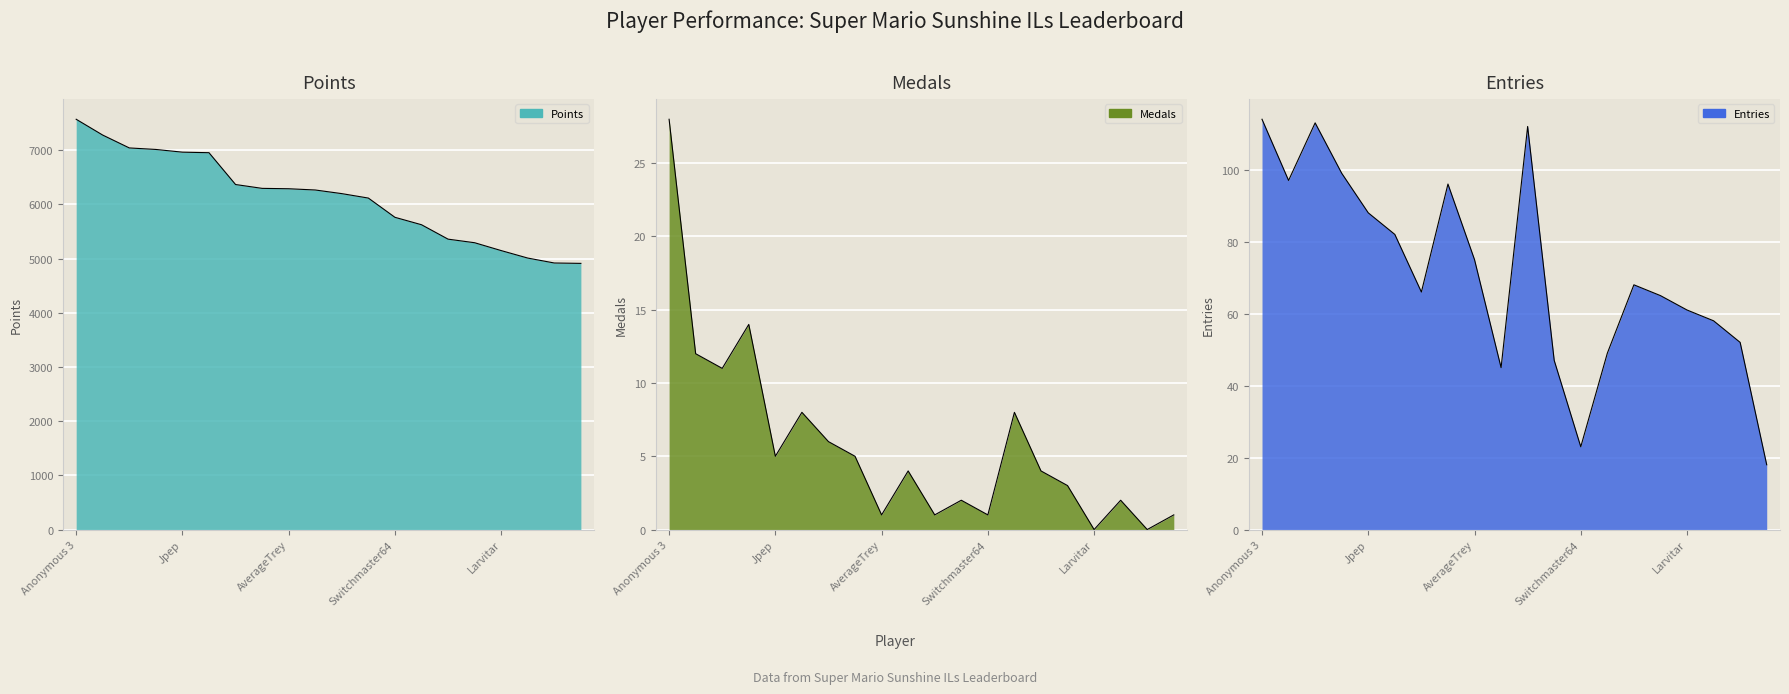

How many values in the Medals series are below 4?

9